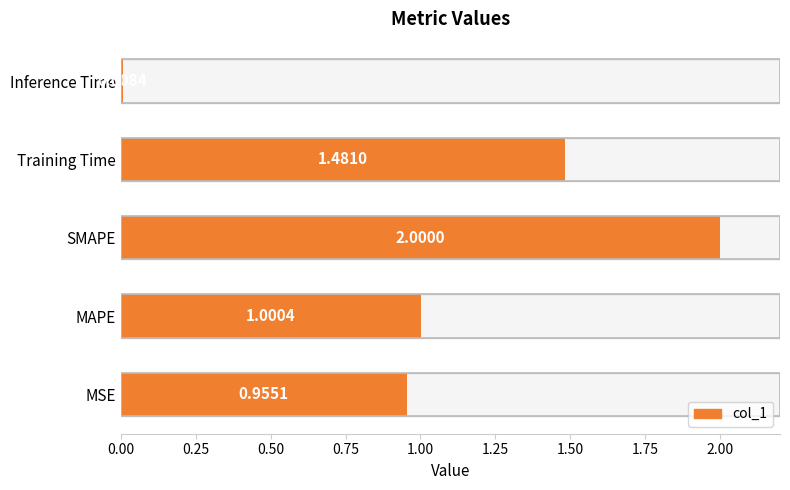

What is the change in value from SMAPE to Inference Time?

-2.0